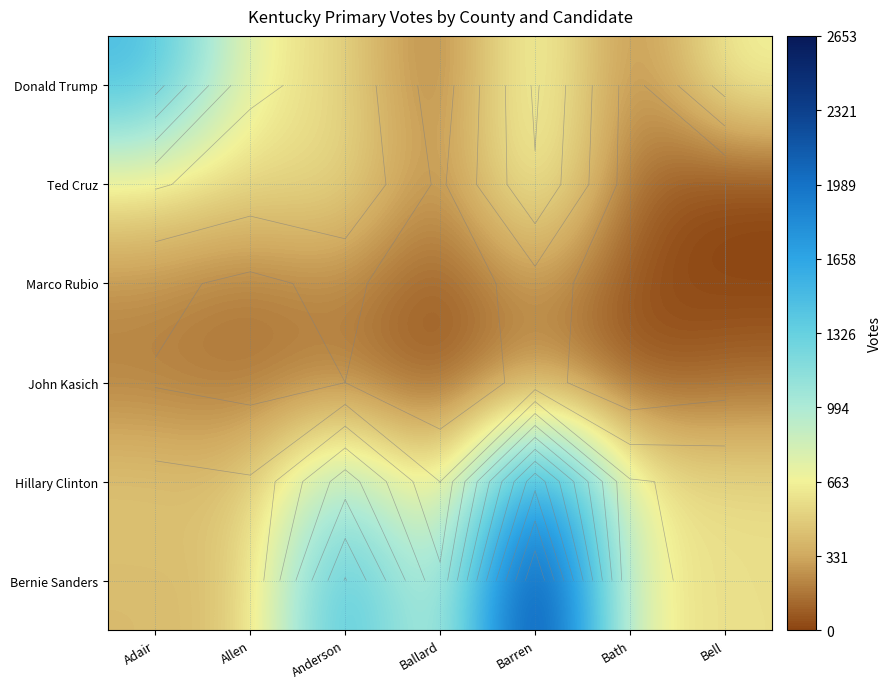

How many series are shown in this chart?

6